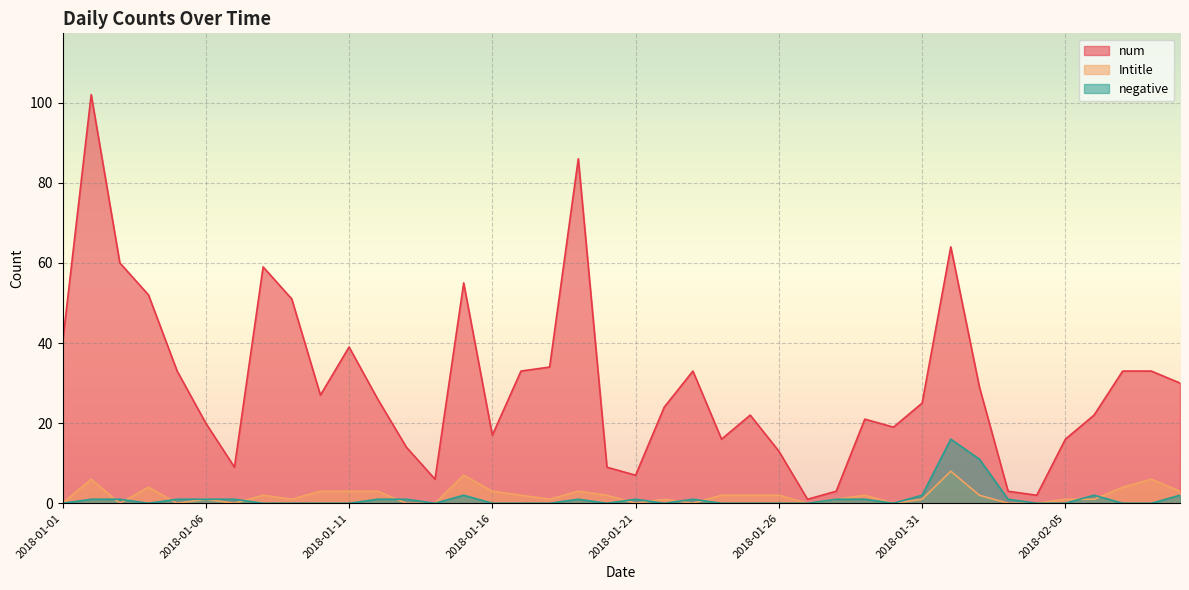

What is the label of the 25th point from the right?

2018-01-16